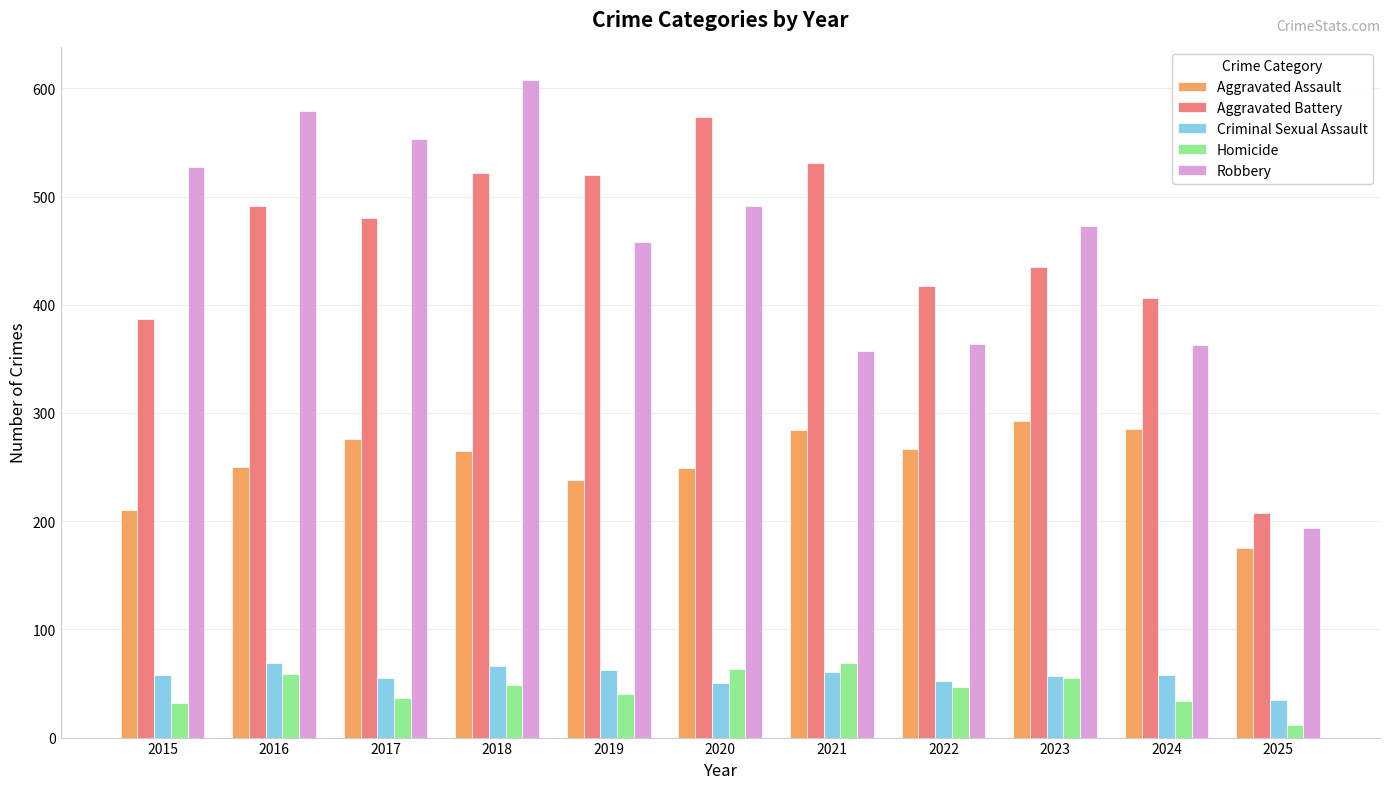

What is the total value across all series at 2021?

1302